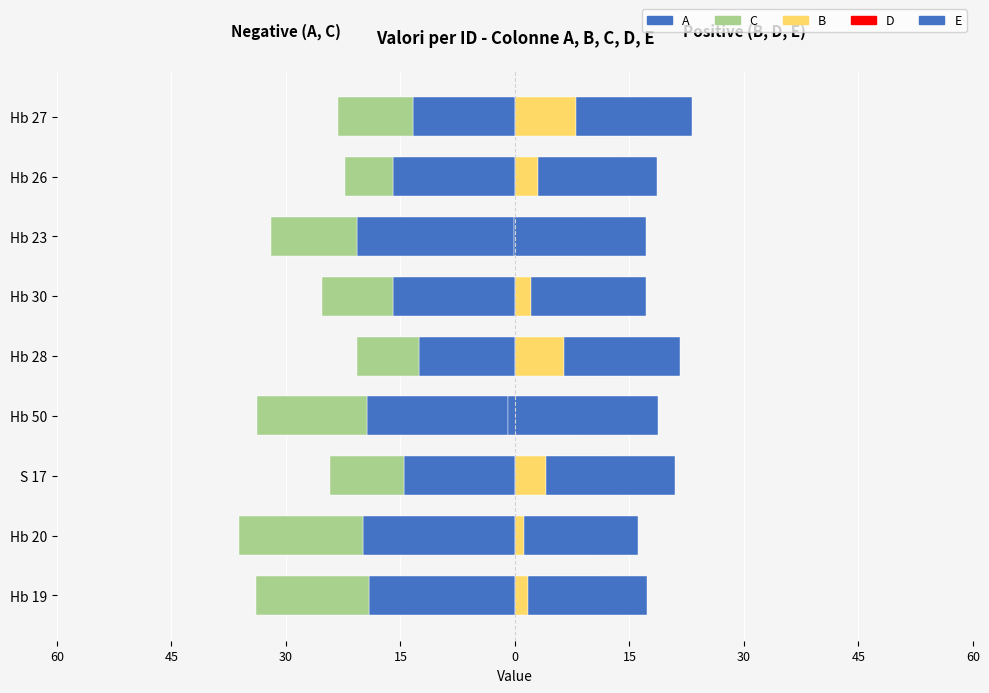

At which label does D reach its peak?

Hb 23